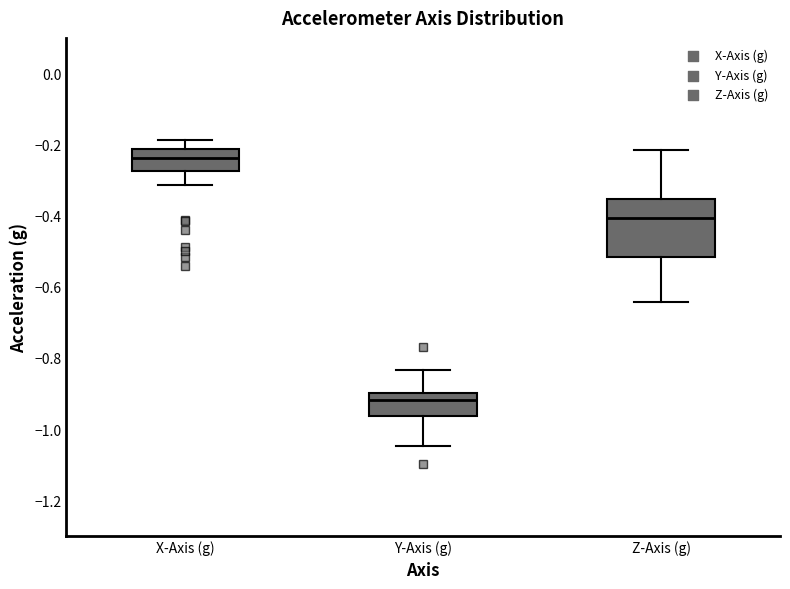

Comparing the boxes themselves (not the whiskers), which one is the tallest?

Z-Axis (g)